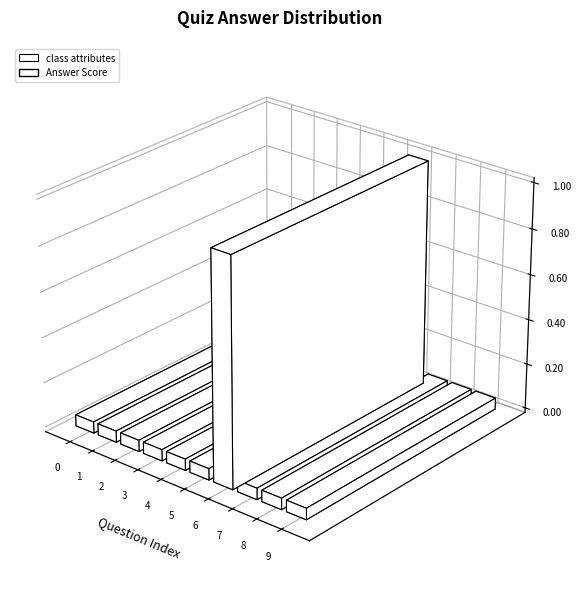

What is the sum of all values?

1